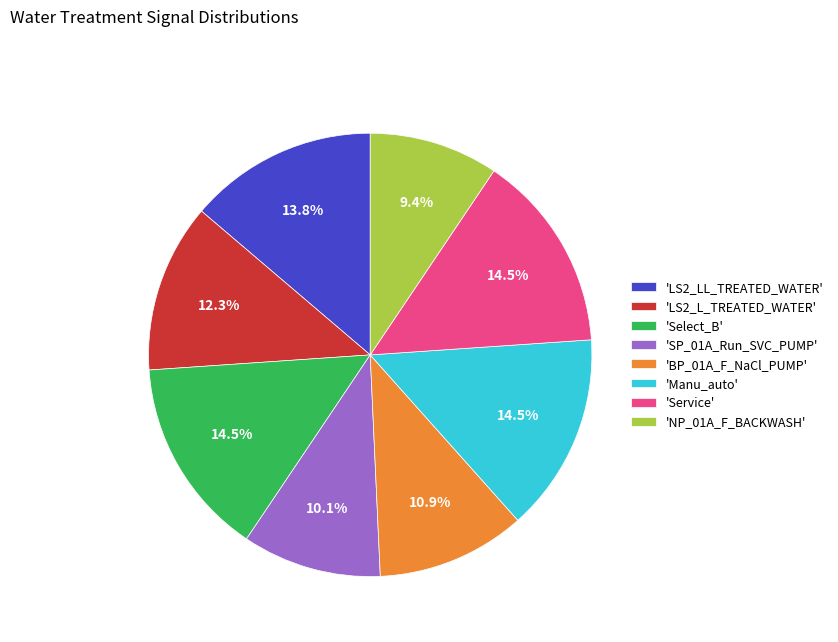

What portion of the pie excludes 'BP_01A_F_NaCl_PUMP'?

89.1%